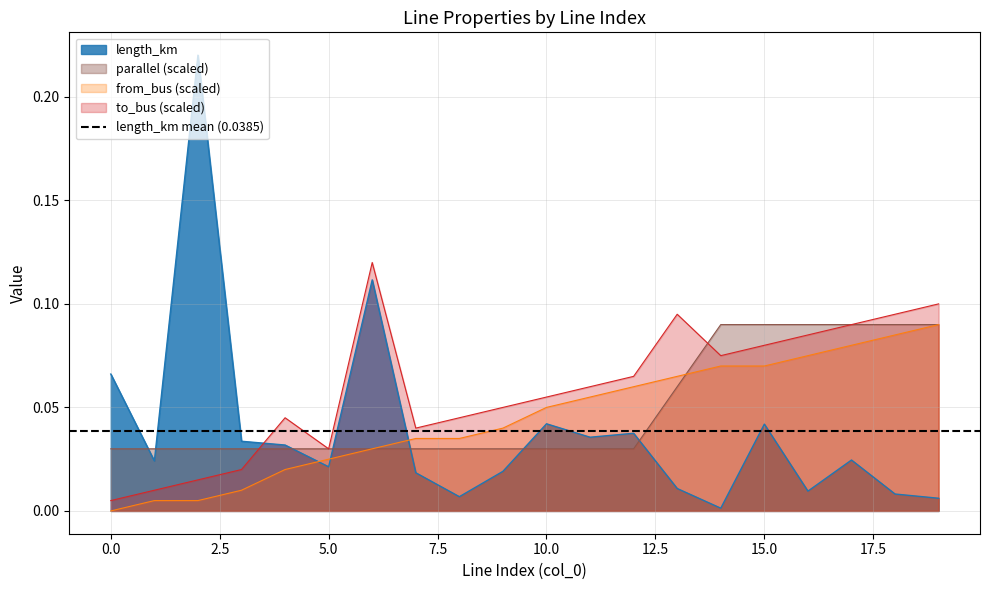

What is the average value of the to_bus series?

0.1